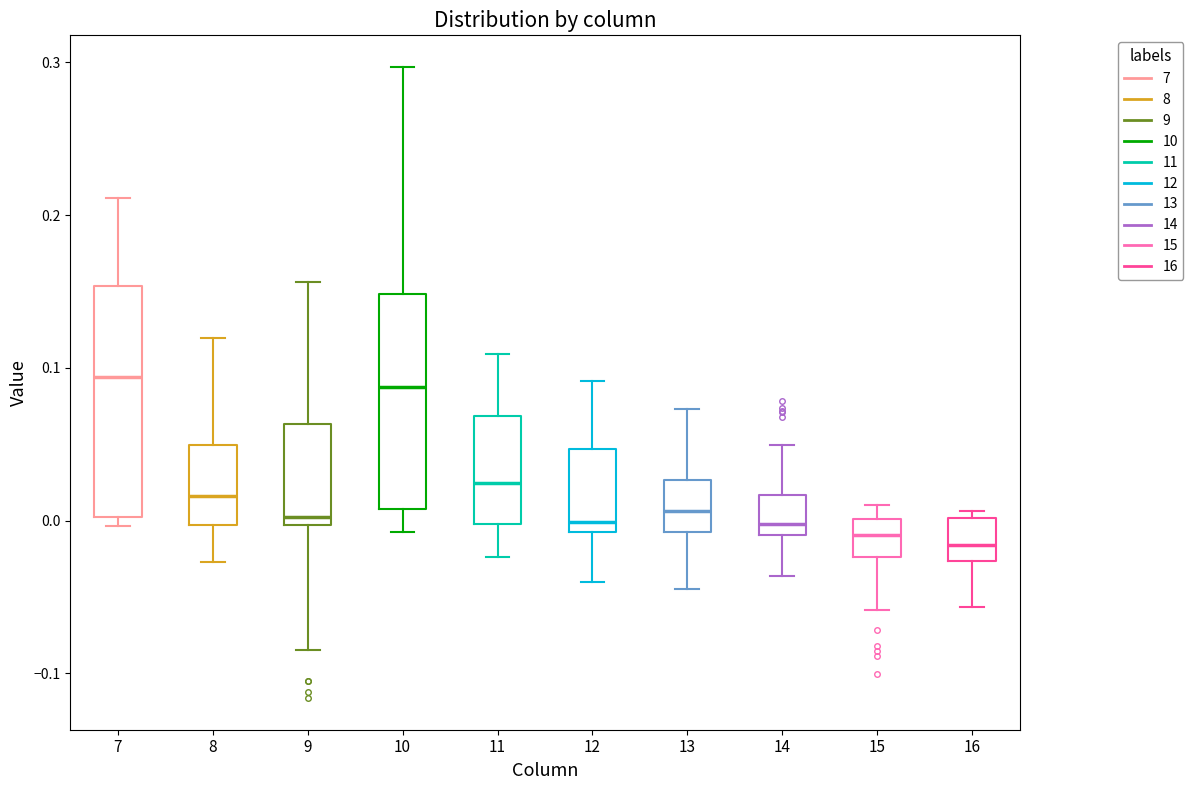

Comparing the boxes themselves (not the whiskers), which one is the tallest?

7